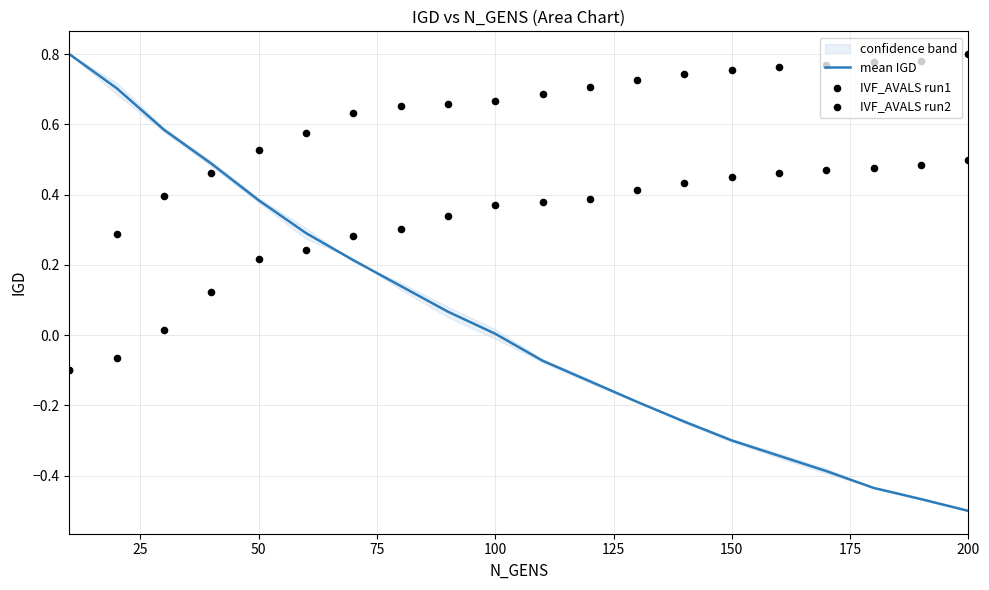

Is it true that mean IGD equals -0.3 at 150?

True